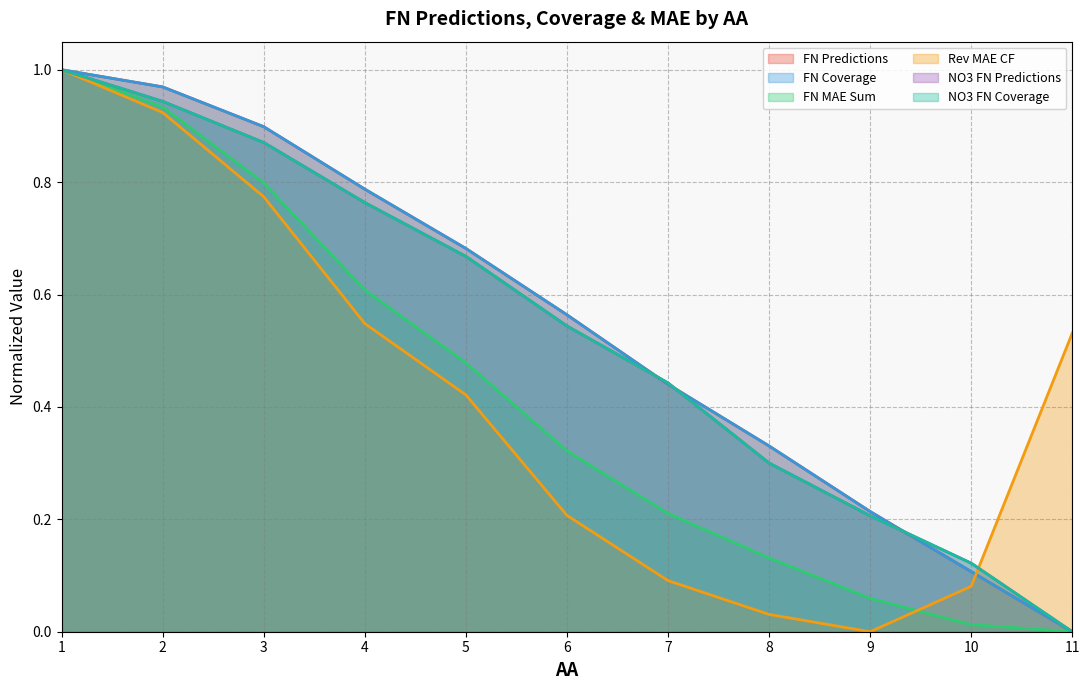

Does the chart have visible grid lines?

Yes